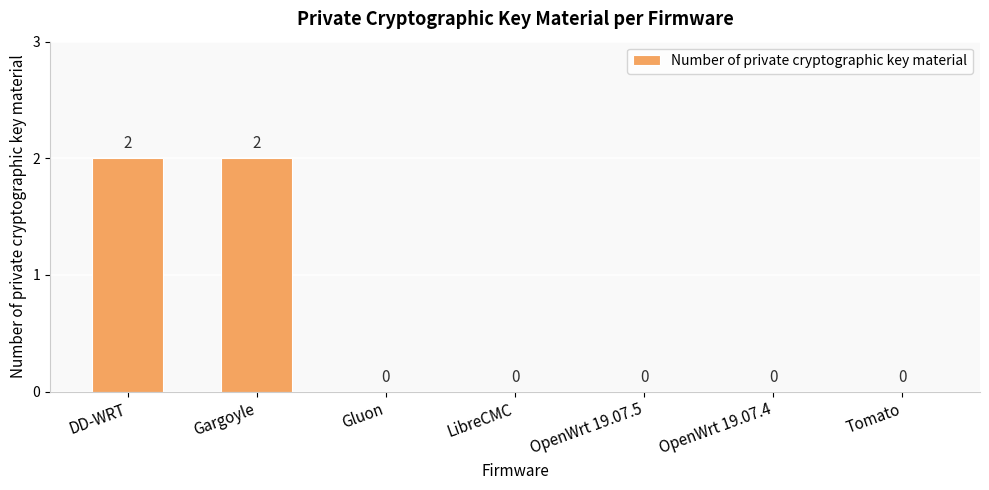

Is it true that the value at LibreCMC is -1?

False